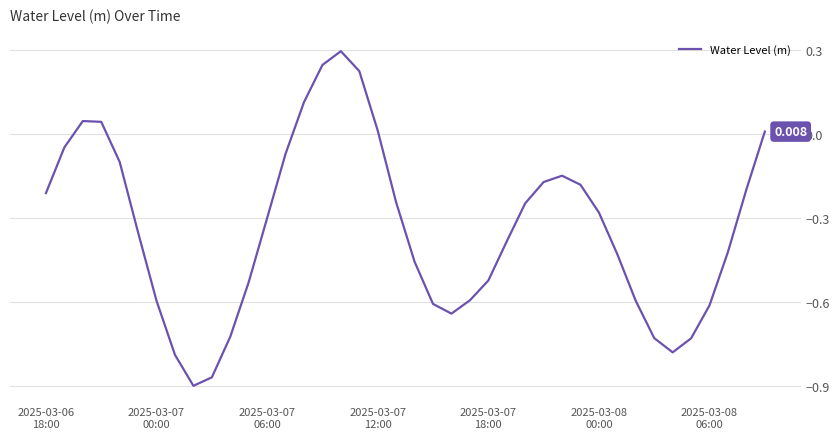

Reading left to right, list all the values displayed in this chart.

-0.2	-0.0	0.0	0.0	-0.1	-0.4	-0.6	-0.8	-0.9	-0.9	-0.7	-0.5	-0.3	-0.1	0.1	0.2	0.3	0.2	0.0	-0.2	-0.5	-0.6	-0.6	-0.6	-0.5	-0.4	-0.2	-0.2	-0.1	-0.2	-0.3	-0.4	-0.6	-0.7	-0.8	-0.7	-0.6	-0.4	-0.2	0.0